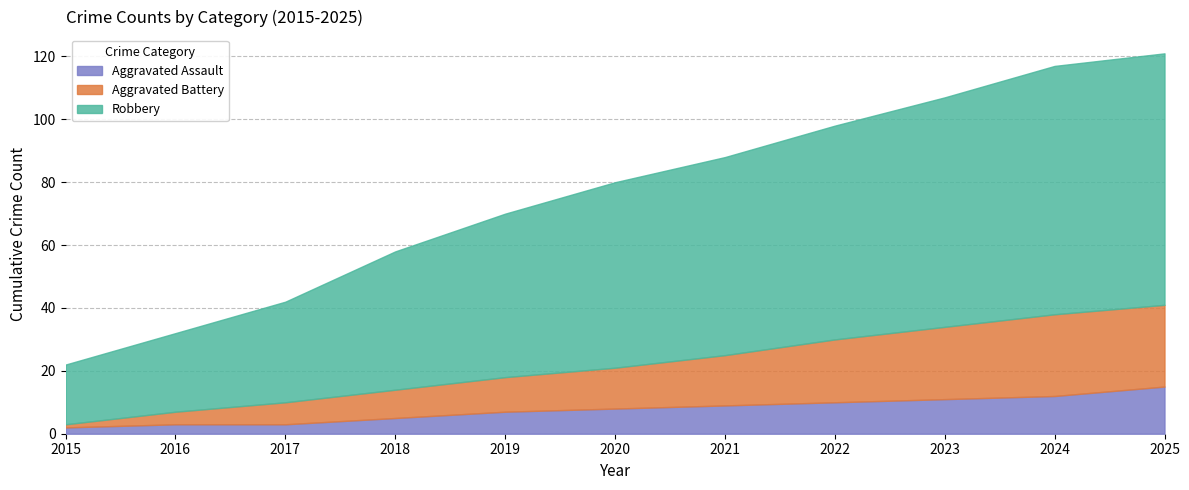

What is the total value across all series at 2018?

58